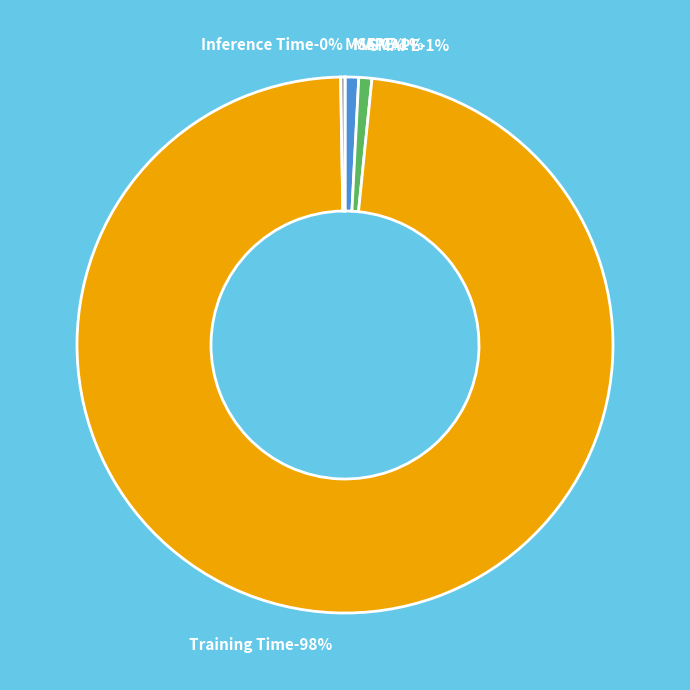

Does any single category account for the majority?

Yes